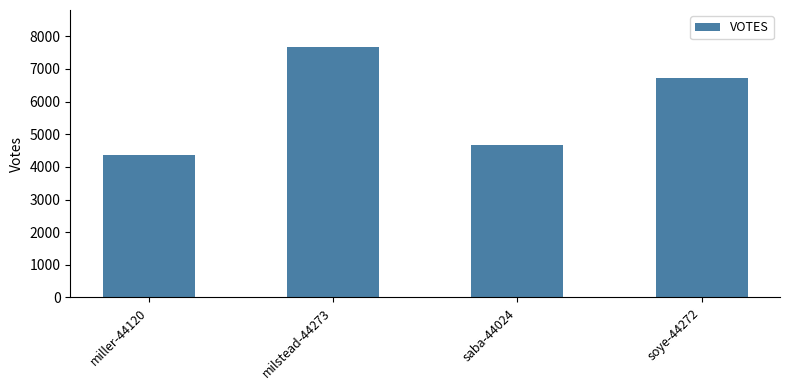

What is the label of the 3rd bar from the left?

saba-44024